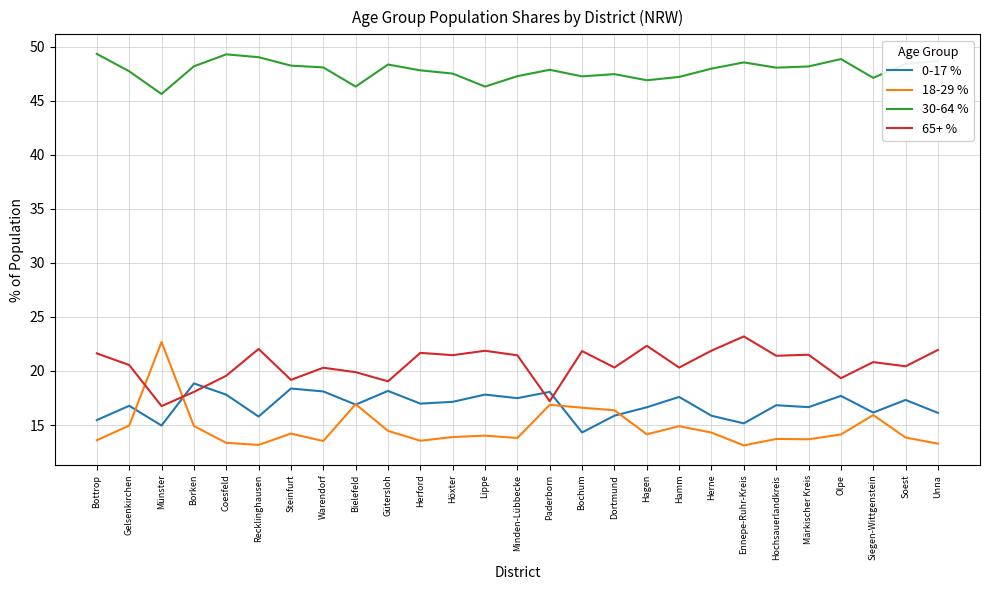

True or false: 0-17 % and 18-29 % cross at least once.

True